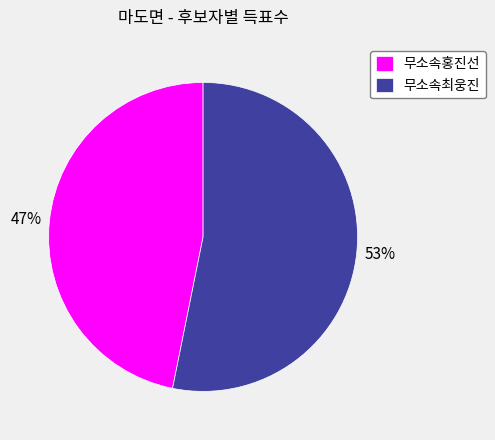

What is the smallest slice in the pie chart?

무소속홍진선